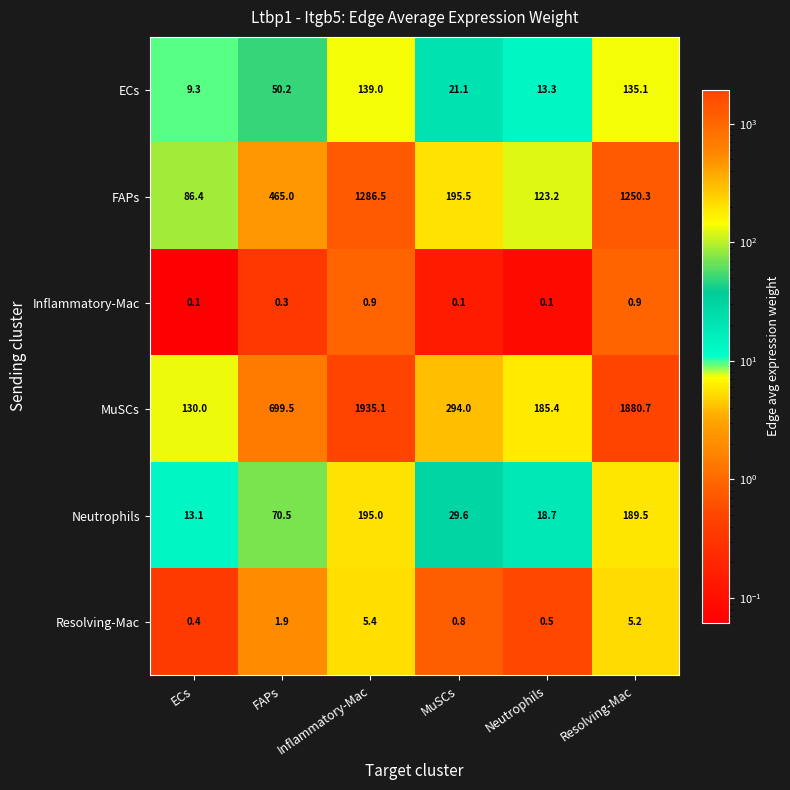

Rank the series at ECs from highest to lowest value.

MuSCs, FAPs, Neutrophils, ECs, Resolving-Mac, Inflammatory-Mac